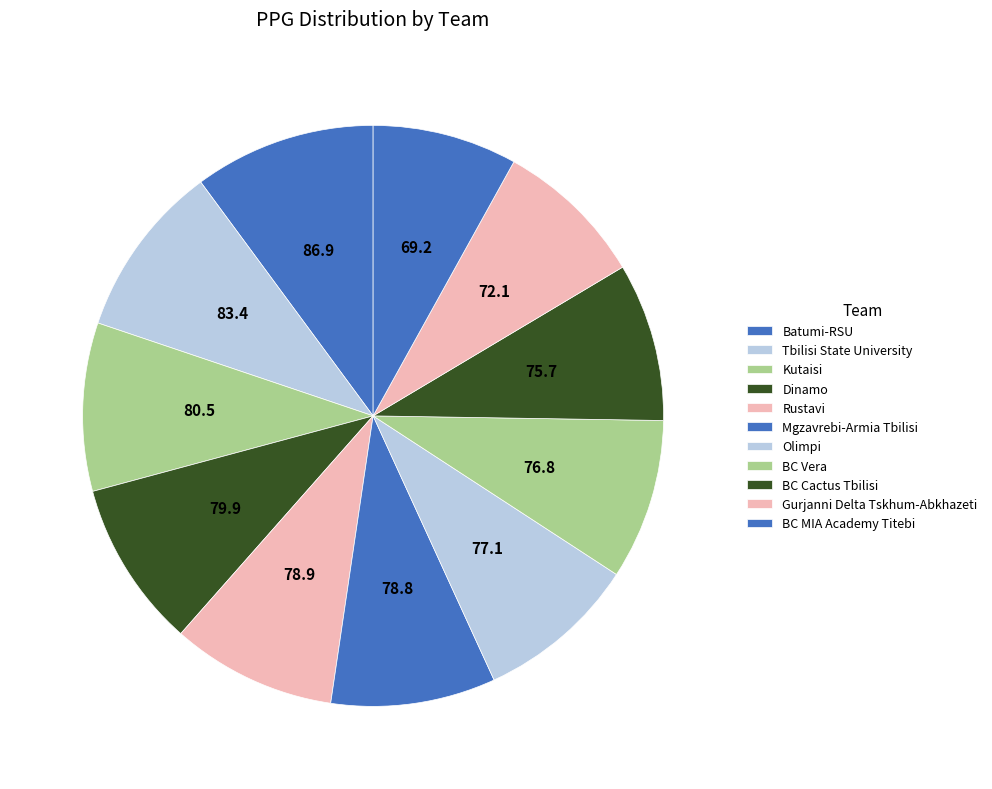

Do BC Cactus Tbilisi and Olimpi together represent more than half of the pie?

No